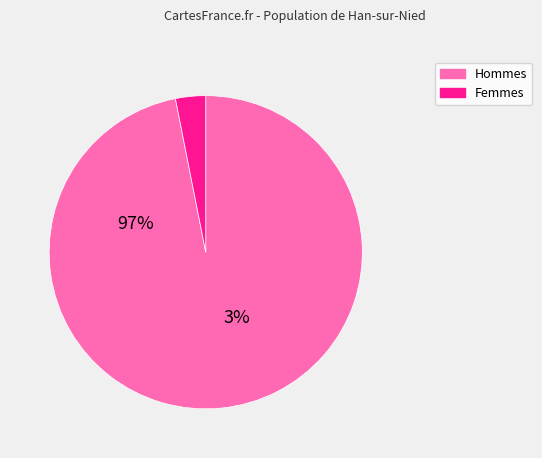

Is the sum of 29 and 21 greater than half?

No